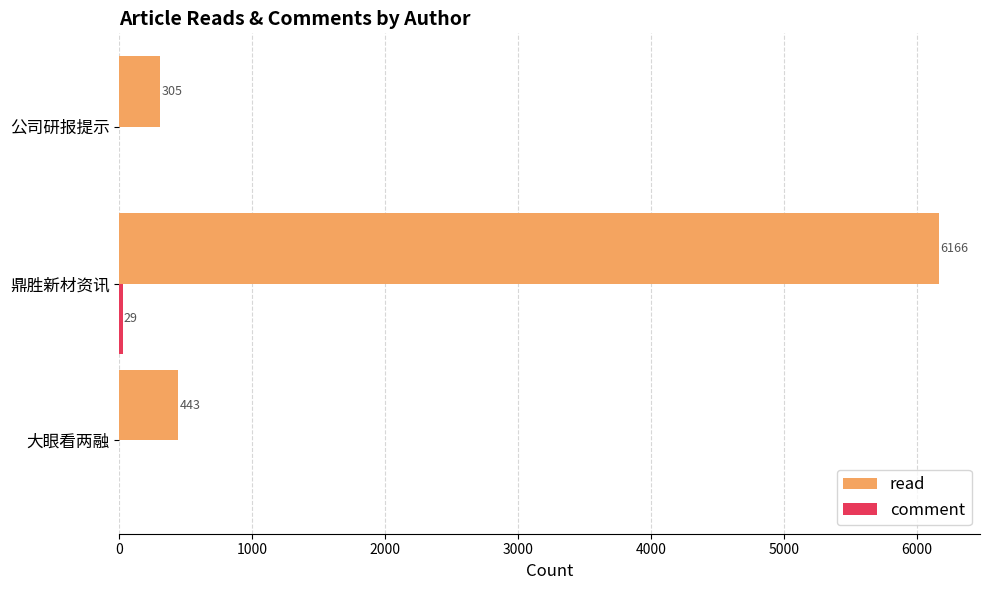

What value does the read series have at 大眼看两融, to the nearest 10?

440